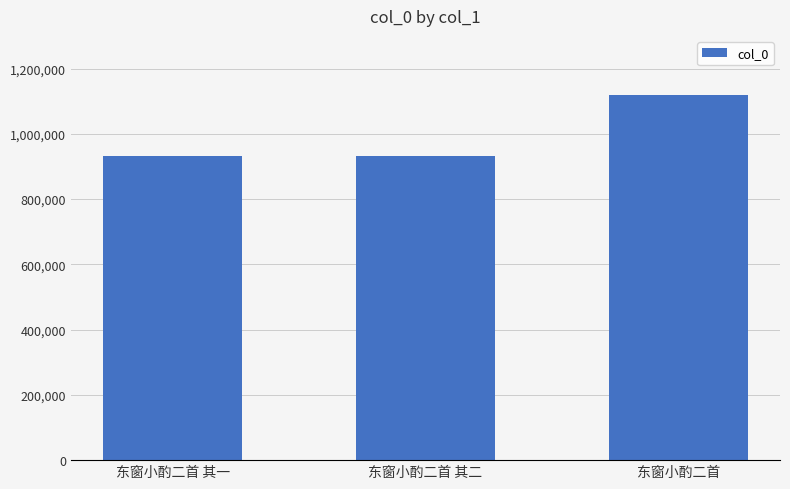

What is the change in value from 东窗小酌二首 其一 to 东窗小酌二首 其二?

-1